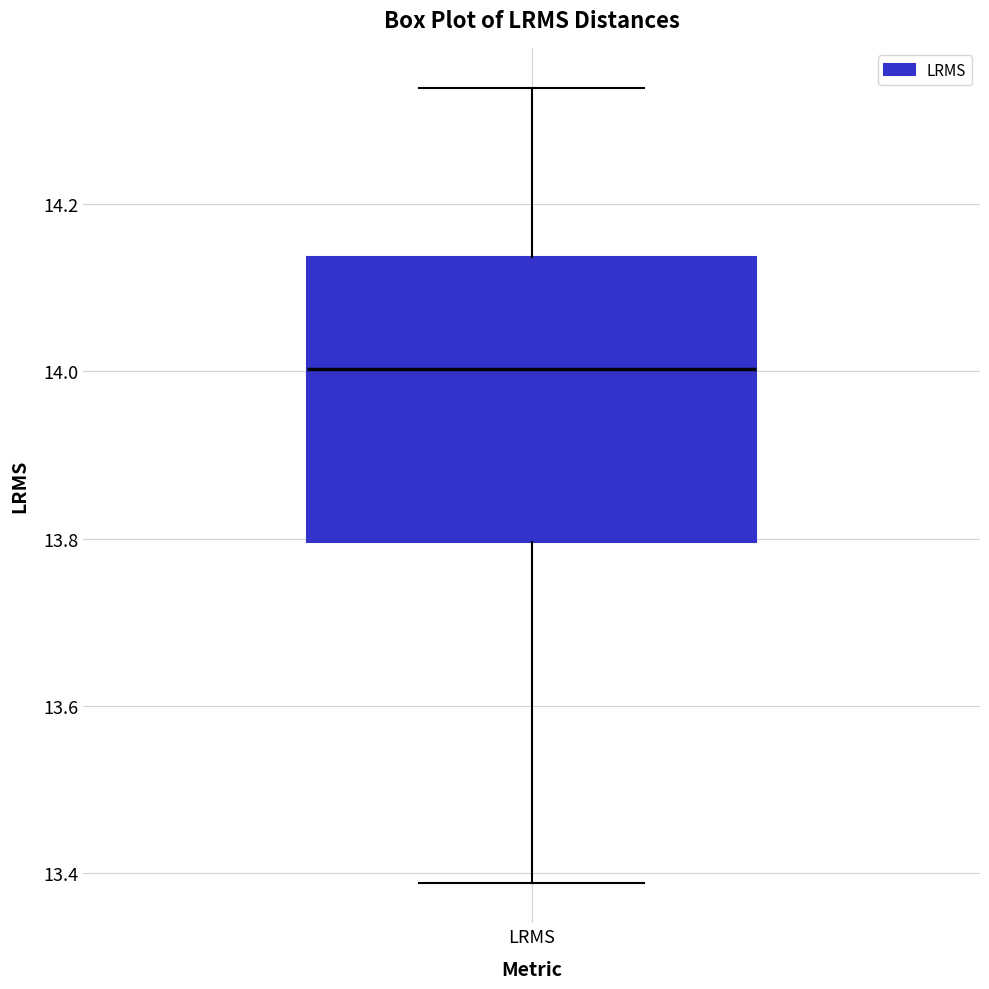

Transcribe this box plot: give where the median line is, the range the box spans, and where the two whiskers end, as read against the y-axis. The values are not printed on the chart, so give them approximately, as read against the axis.

median 14.00, box 13.80 to 14.14, whiskers 13.38 to 14.34